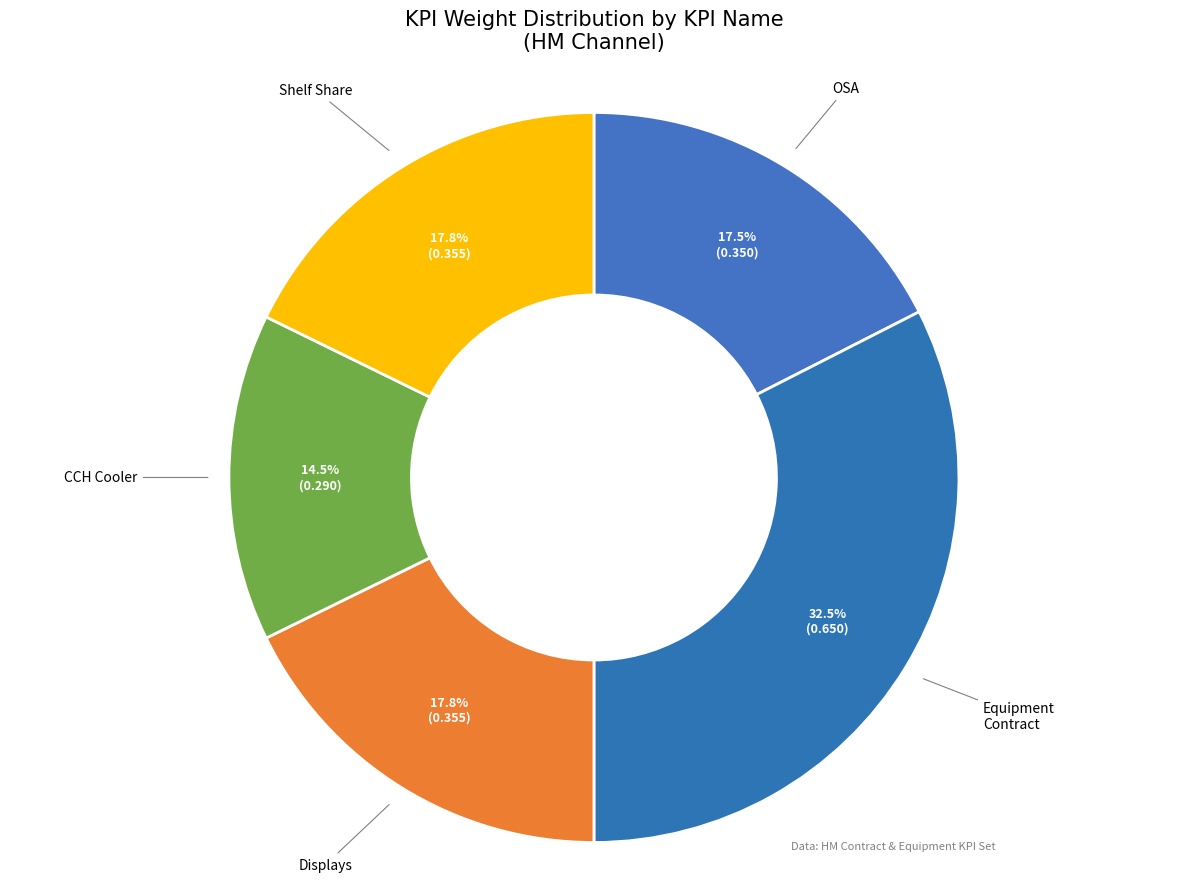

How many slices are in this pie chart?

5